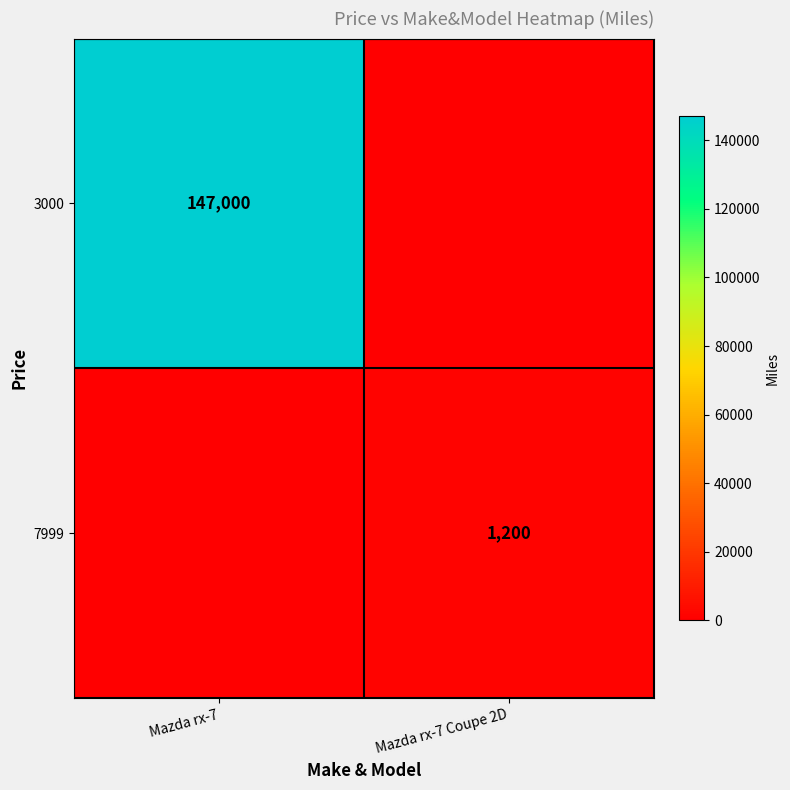

What is the spread (max minus min) of values at Mazda rx-7?

147000